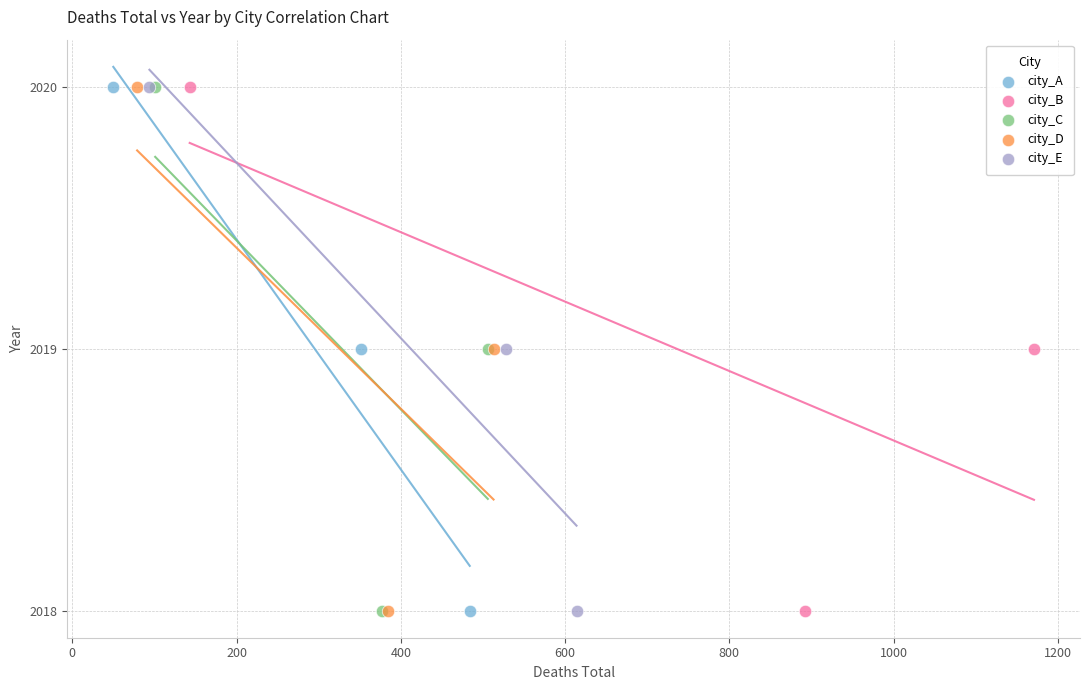

What are all the series names shown in the legend?

city_A, city_B, city_C, city_D, city_E